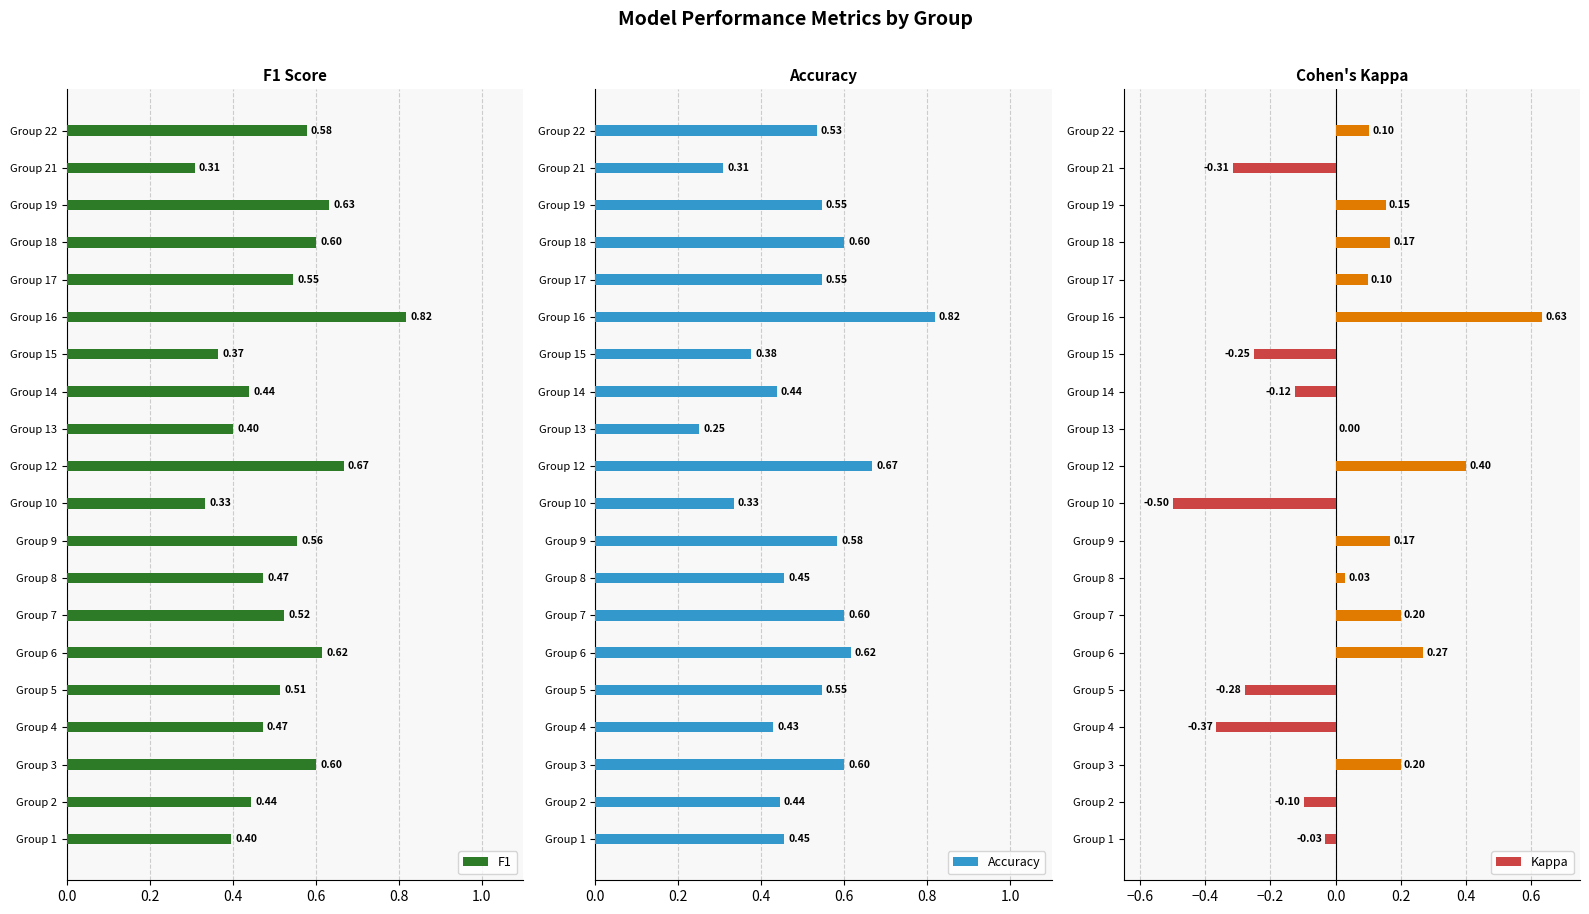

What is the difference between the maximum and second lowest values in the Accuracy series?

0.5